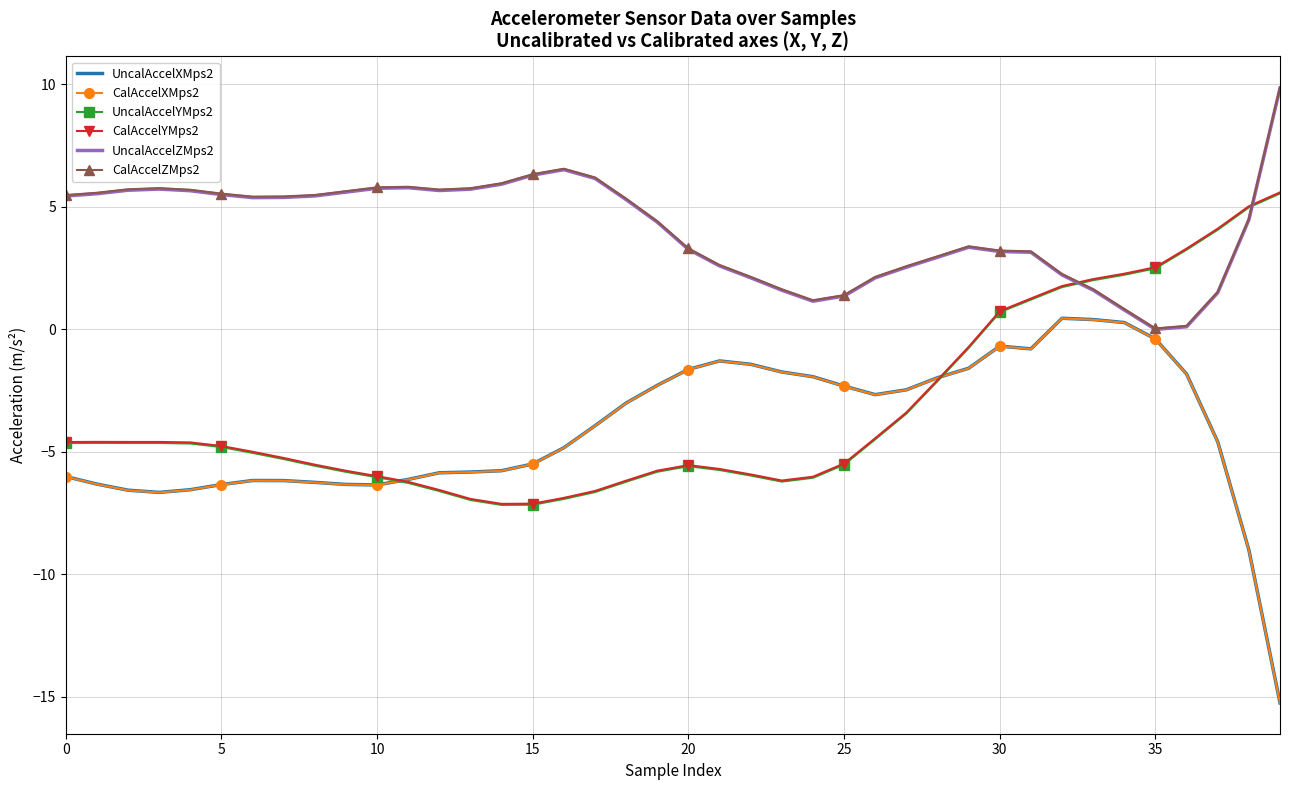

What is the maximum value shown in the chart?

9.9